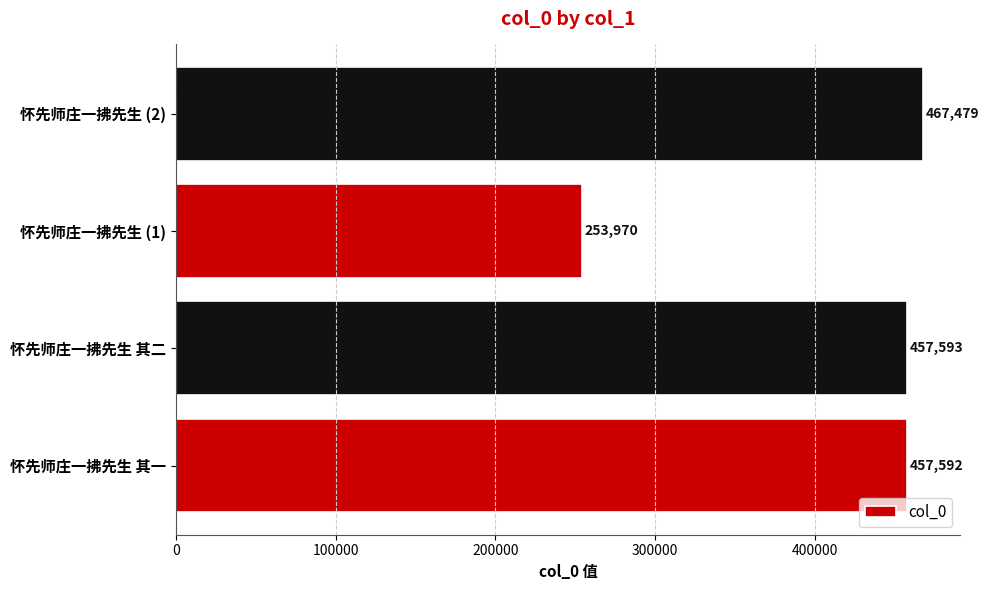

How many values are below 457593?

2